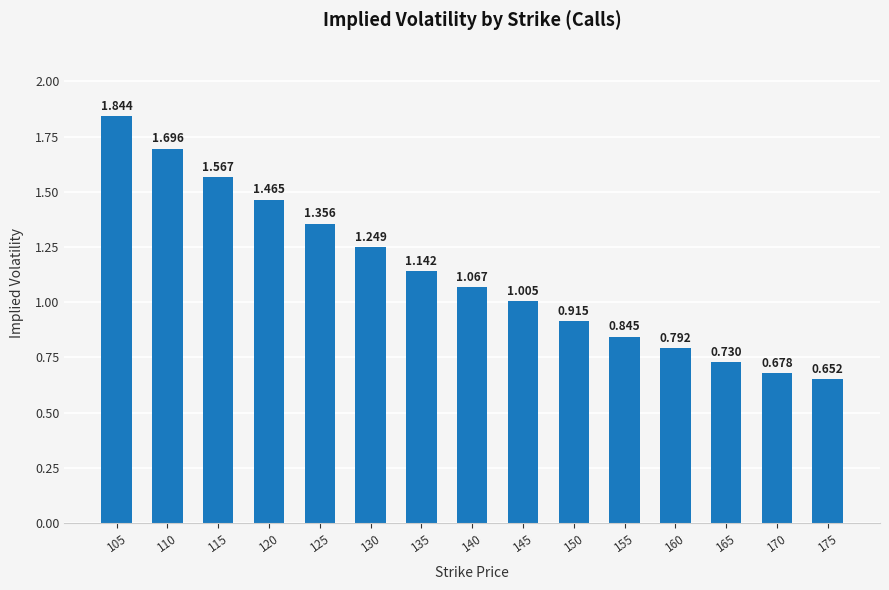

The value at 150 is 0.6. True or false?

False